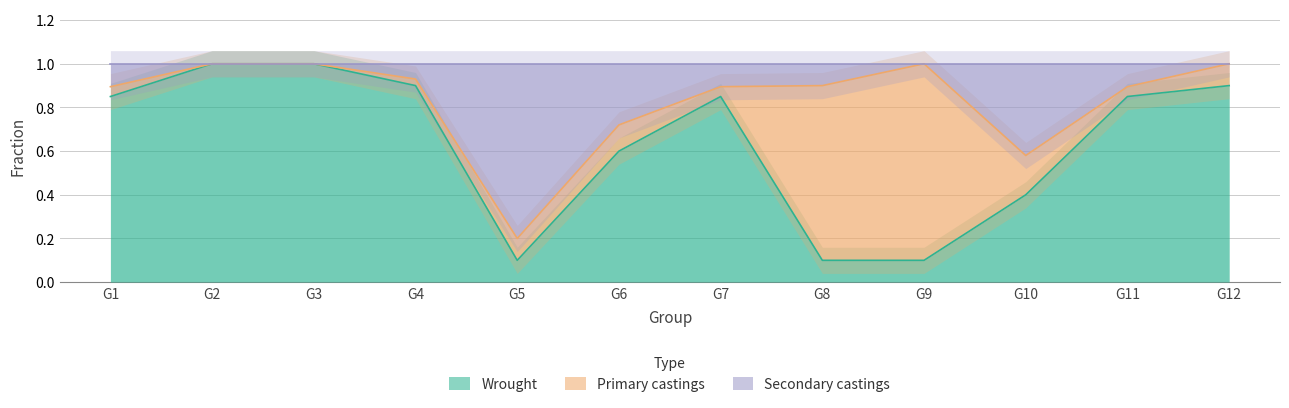

True or false: Wrought and Secondary castings cross at least once.

False